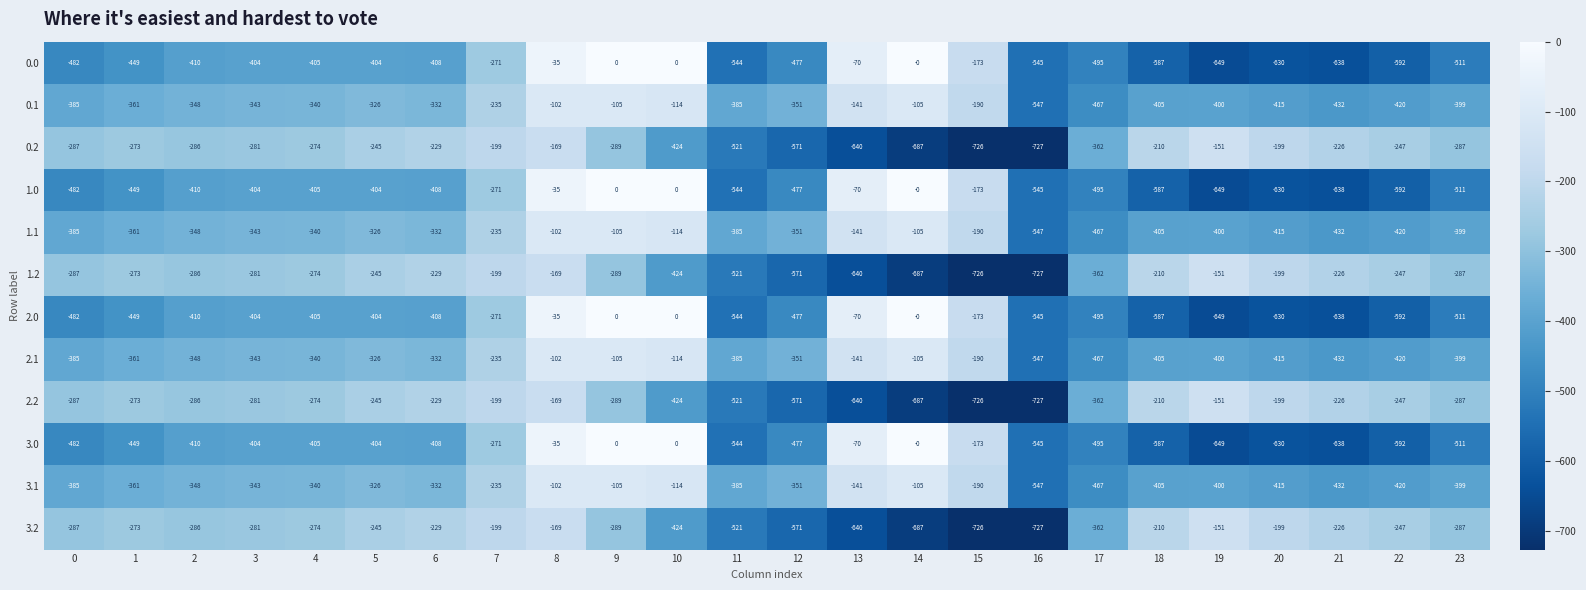

What is the total value across all series at 15?

-4356